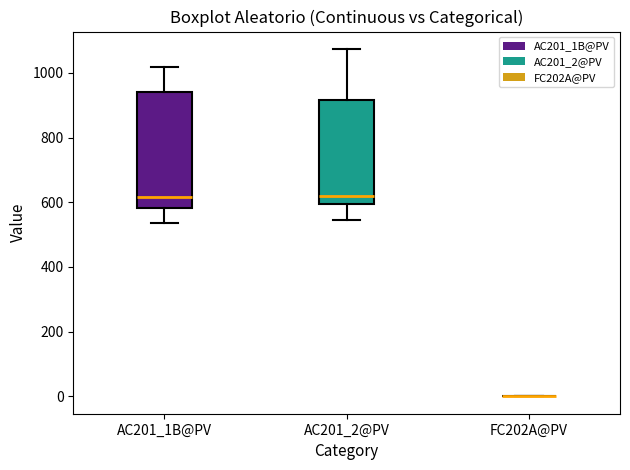

Comparing the boxes themselves (not the whiskers), which one is the tallest?

AC201_1B@PV